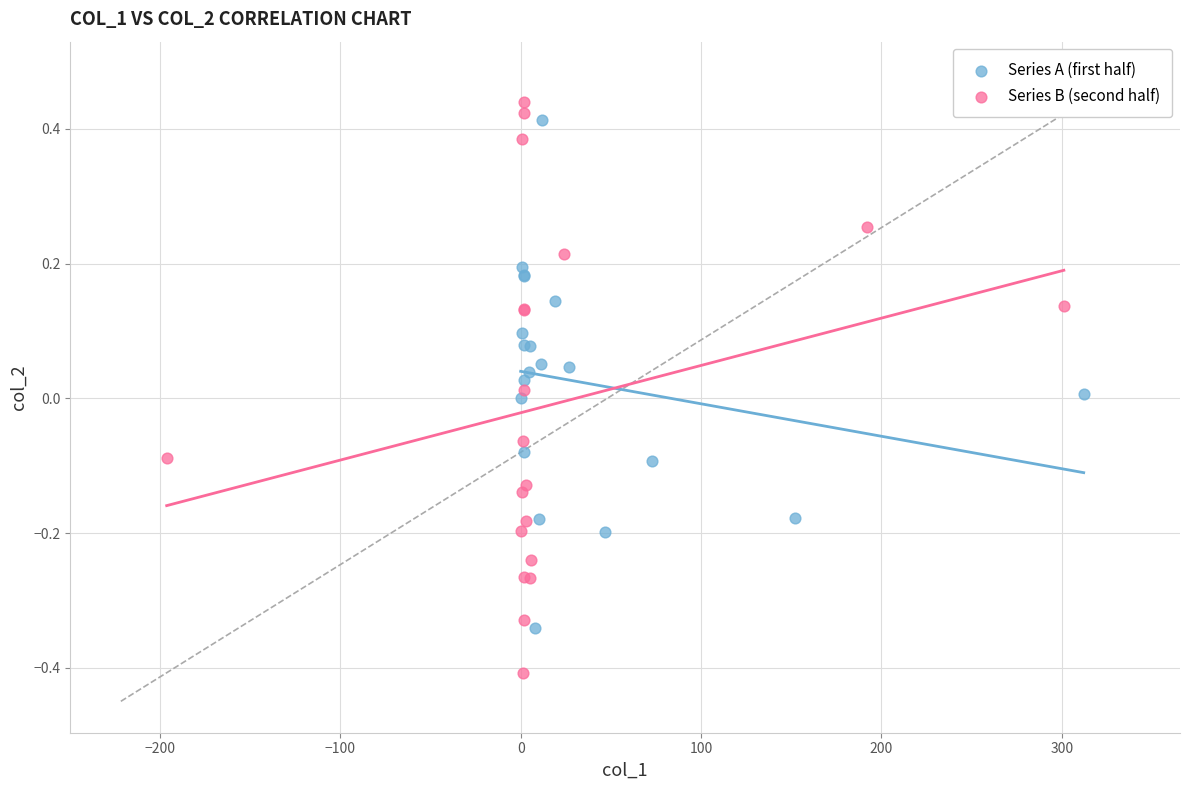

Which series has the largest Y range (max minus min)?

Series B (second half)